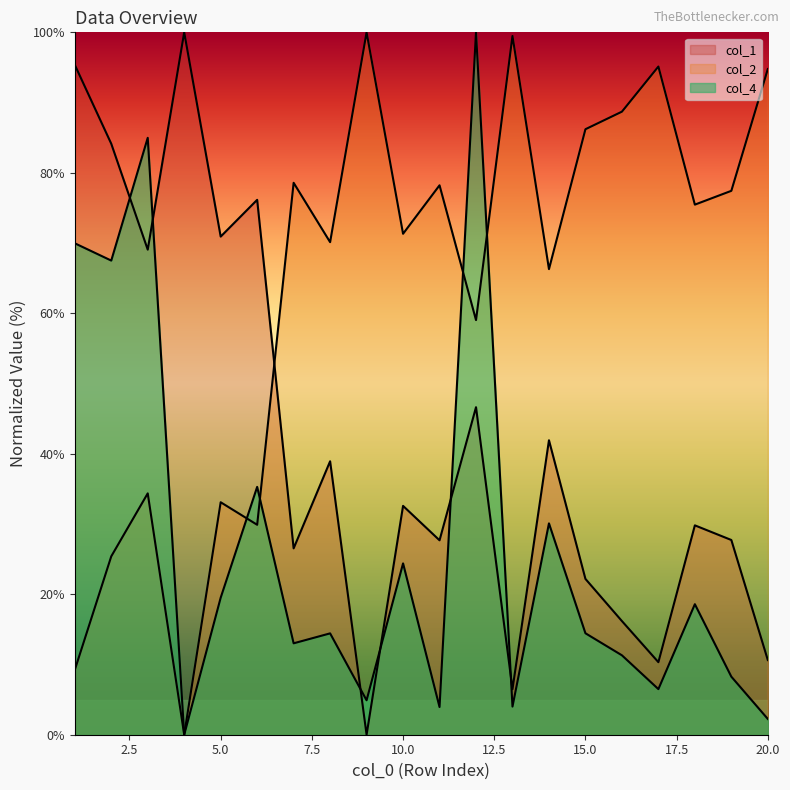

How many interior local peaks does the col_2 series have?

7